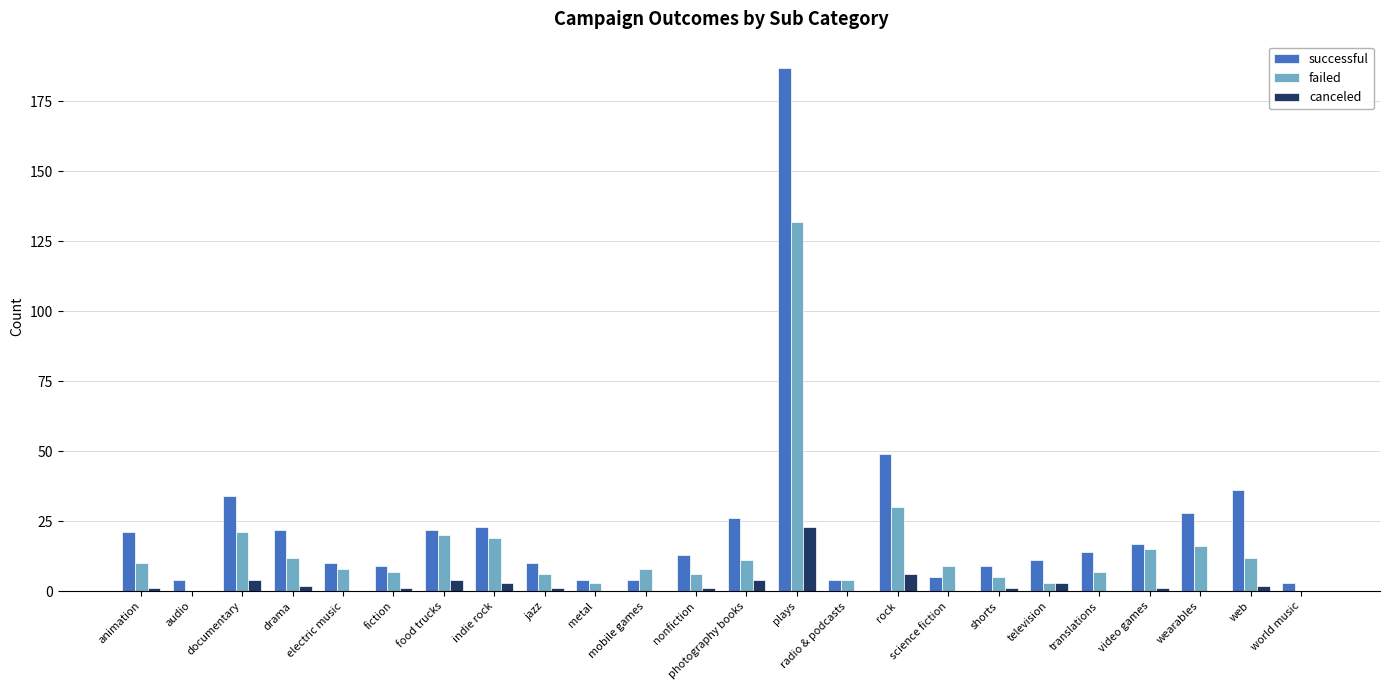

The successful series shows 21 at animation. True or false?

True